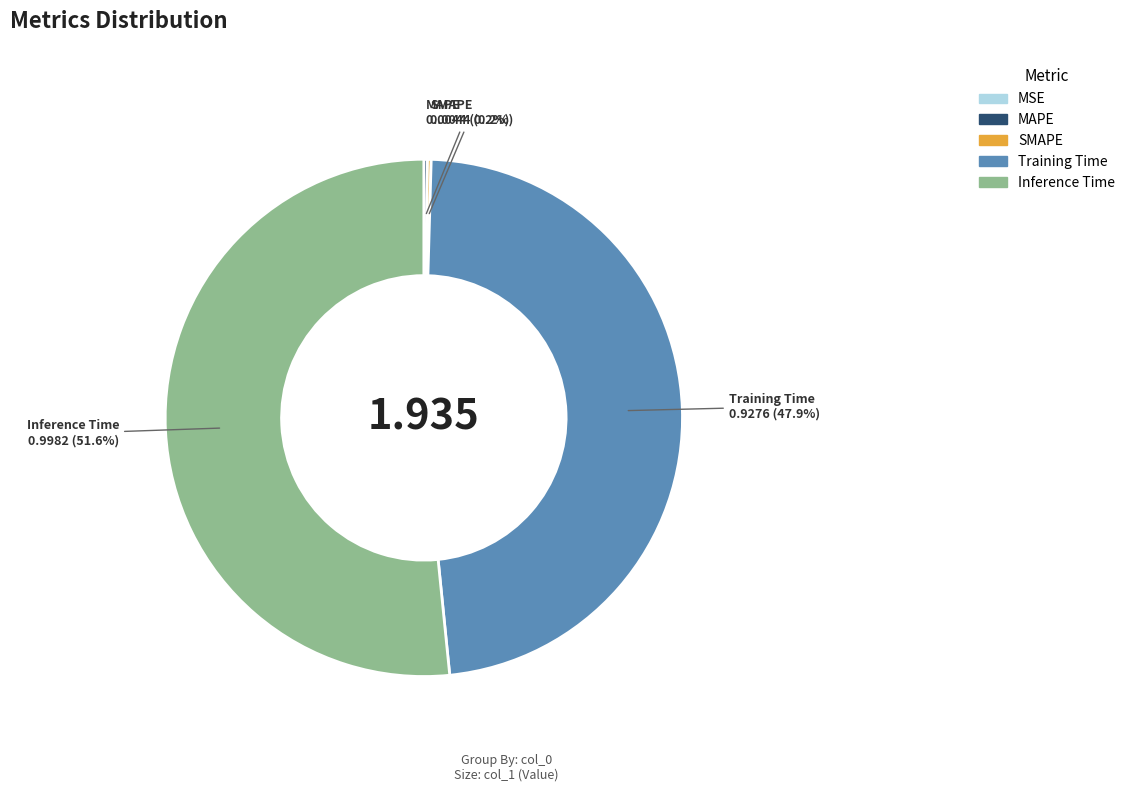

Which slice is the largest?

Inference Time